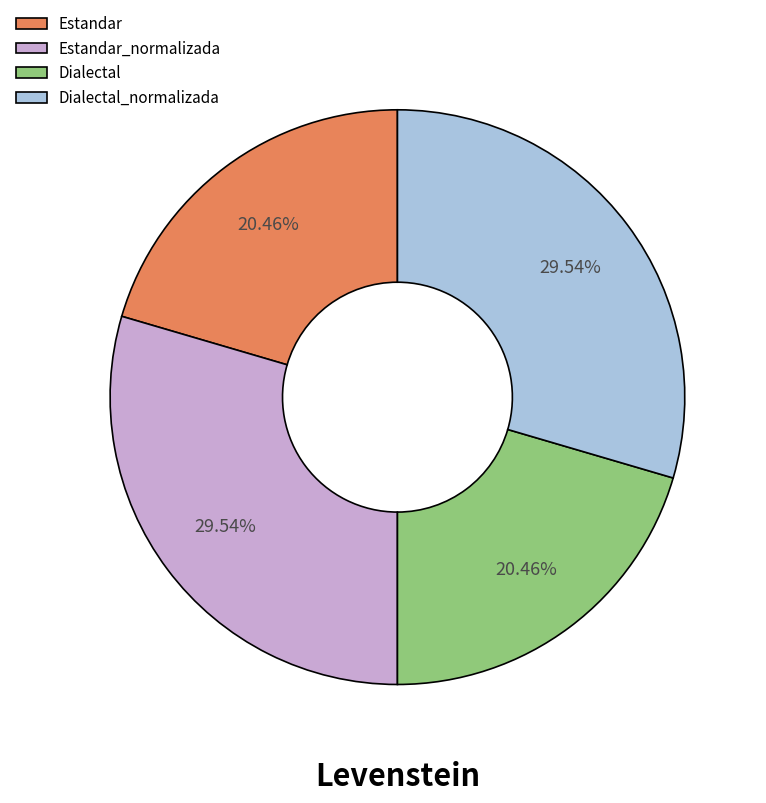

The Dialectal_normalizada slice represents 19% of the pie. True or false?

False